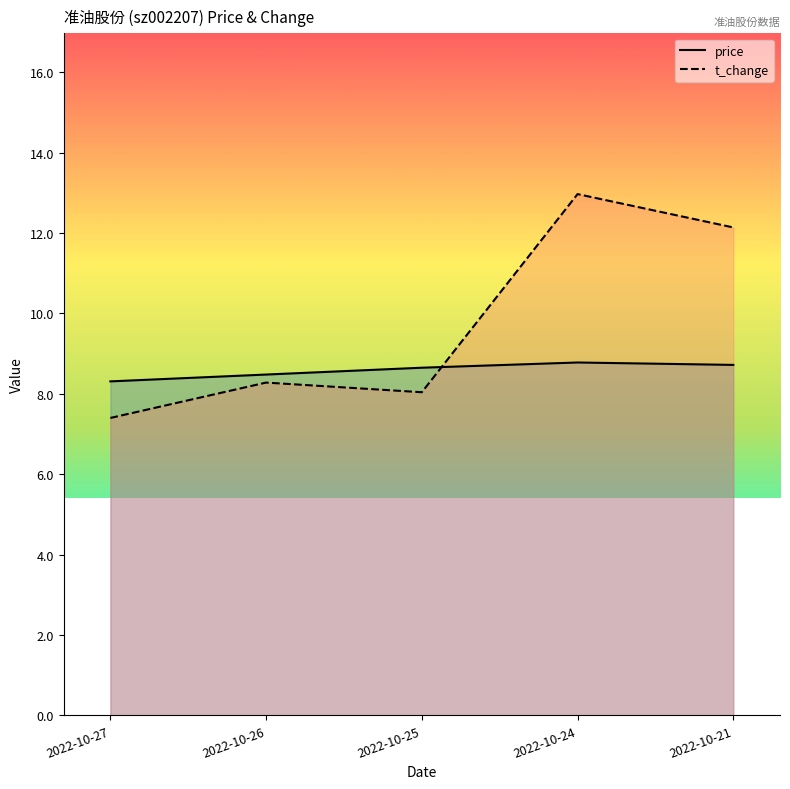

What is the value of the price point at the 4th from the left?

8.8